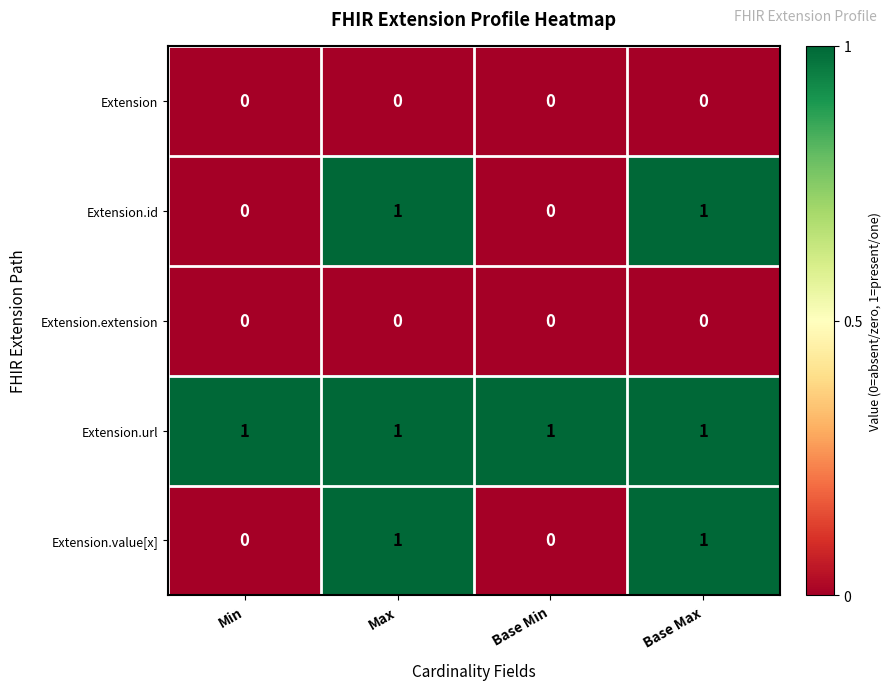

What is the spread (max minus min) of values at Base Min?

1